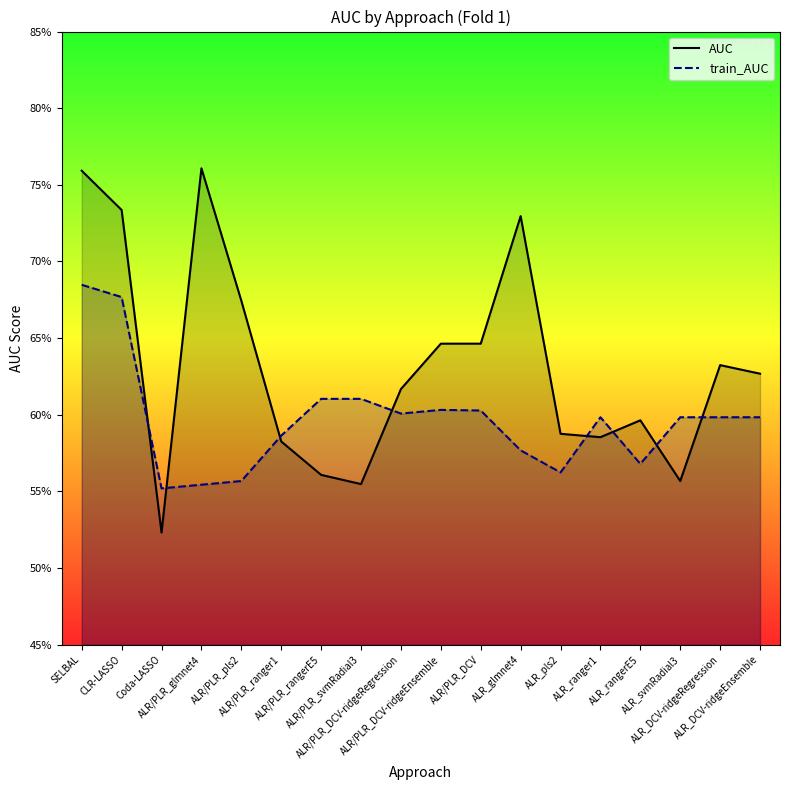

Between ALR/PLR_svmRadial3 and ALR/PLR_DCV, which series saw the biggest shift?

AUC